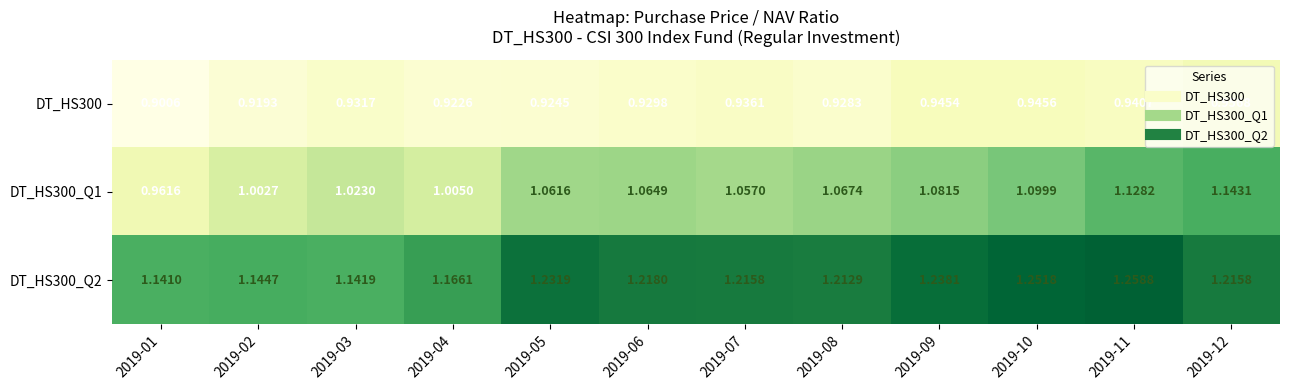

Is the value of DT_HS300 at 2019-02 greater than the value of DT_HS300_Q2 at 2019-05?

No